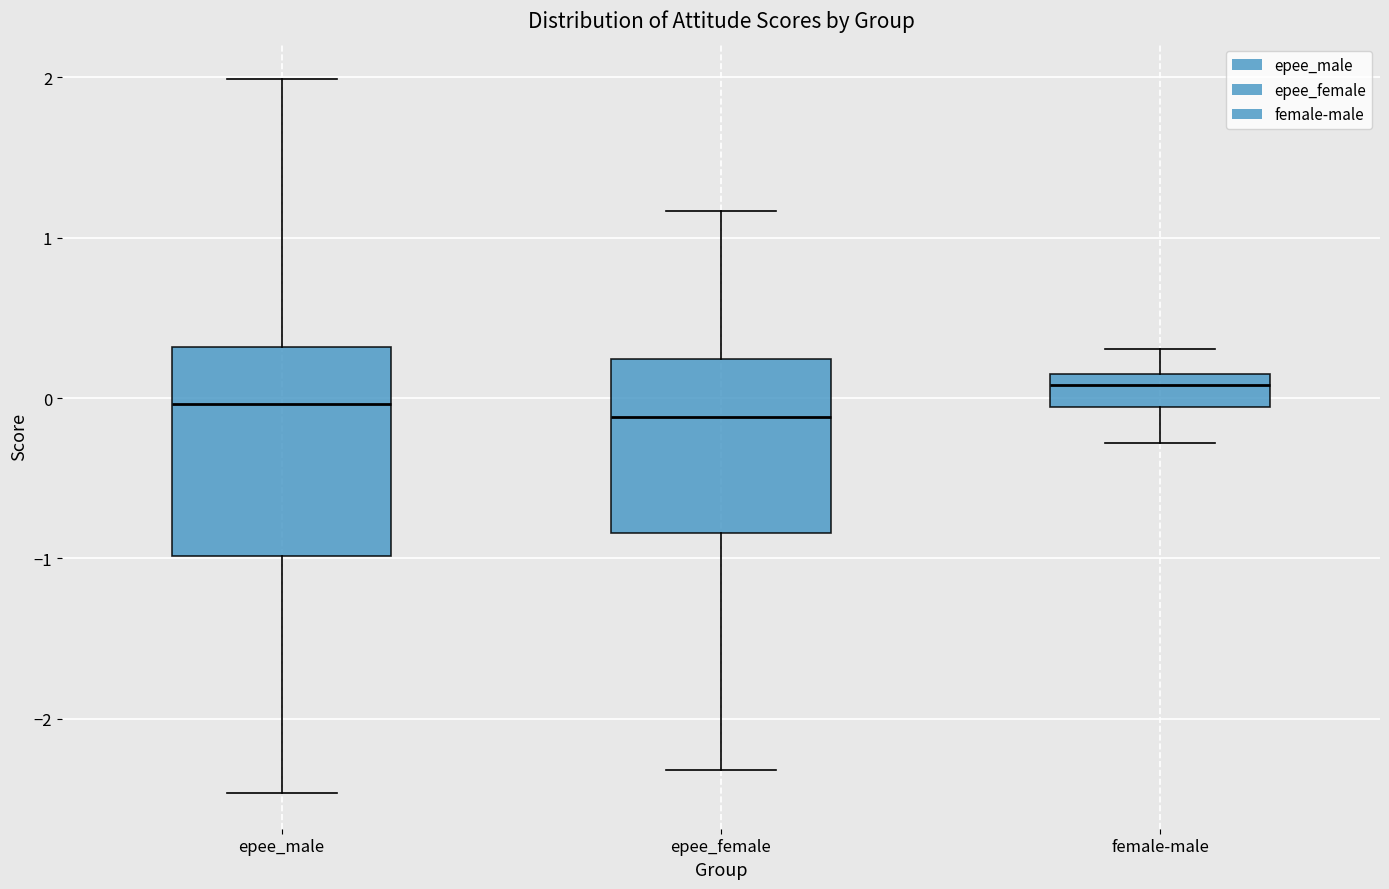

Where is the upper edge of the box for epee_female on the y-axis? The values are not printed on the chart, so give them approximately, as read against the axis.

0.2